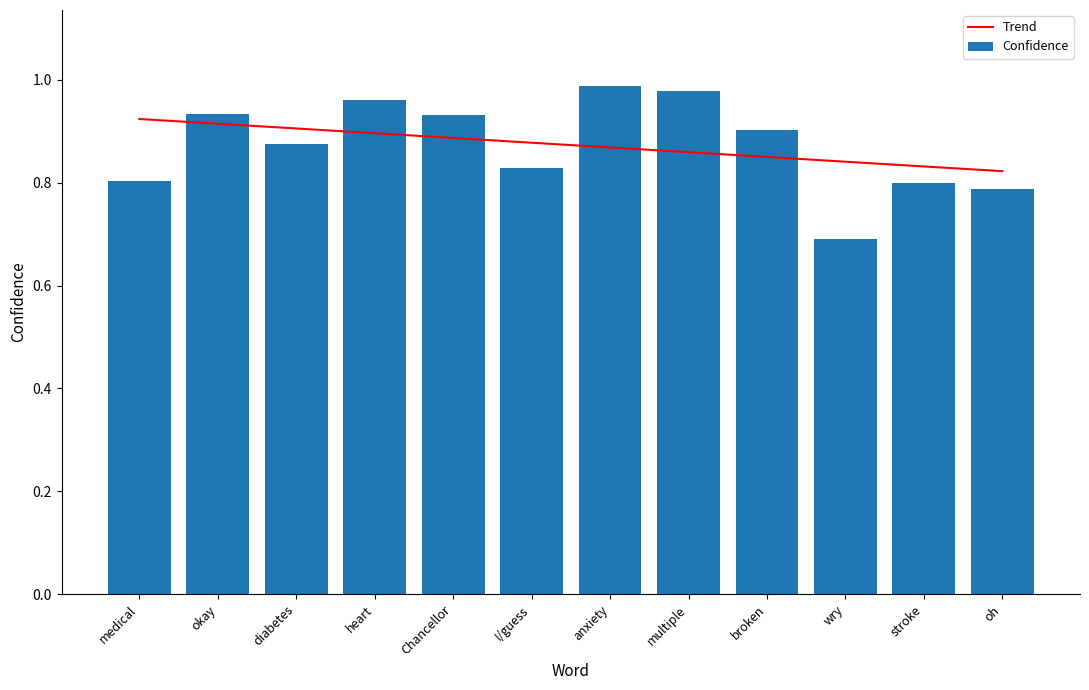

What position from the left is heart?

4